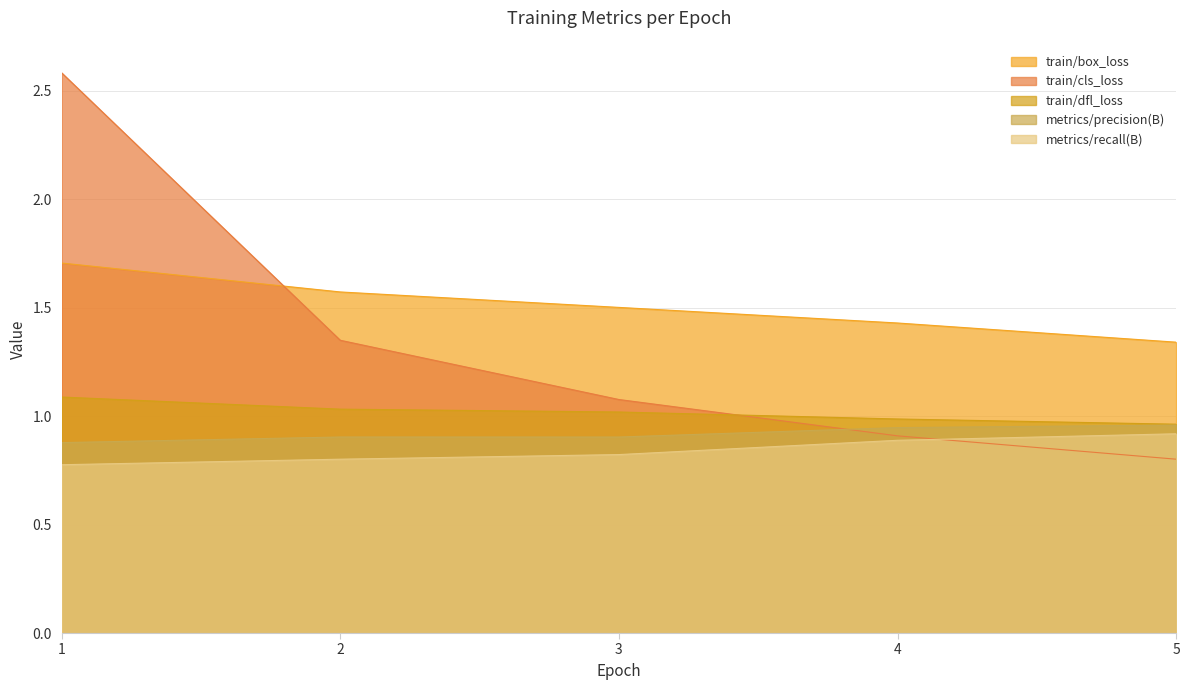

What is the value of the metrics/precision(B) point at the 4th from the left?

0.9